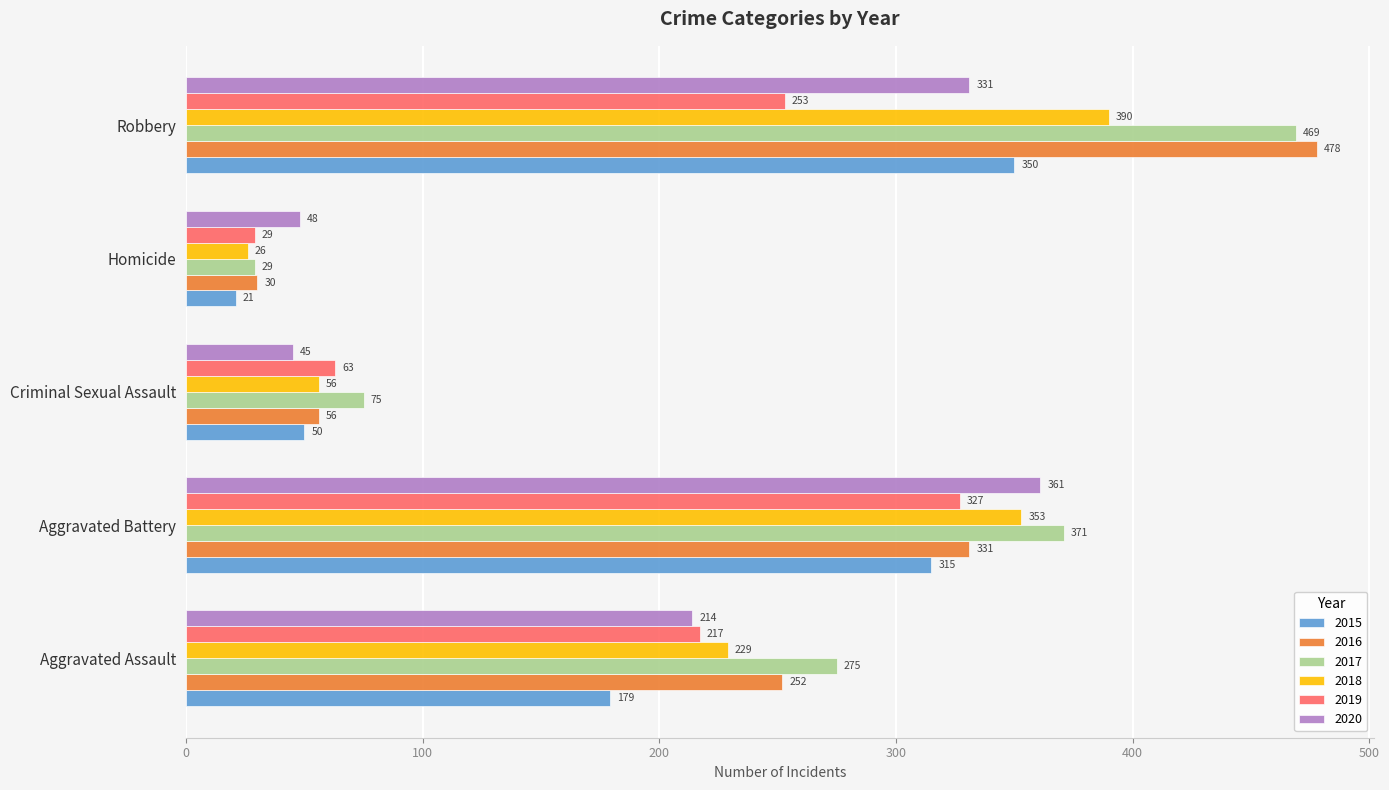

Rank the series at Robbery from highest to lowest value.

2016, 2017, 2018, 2015, 2020, 2019